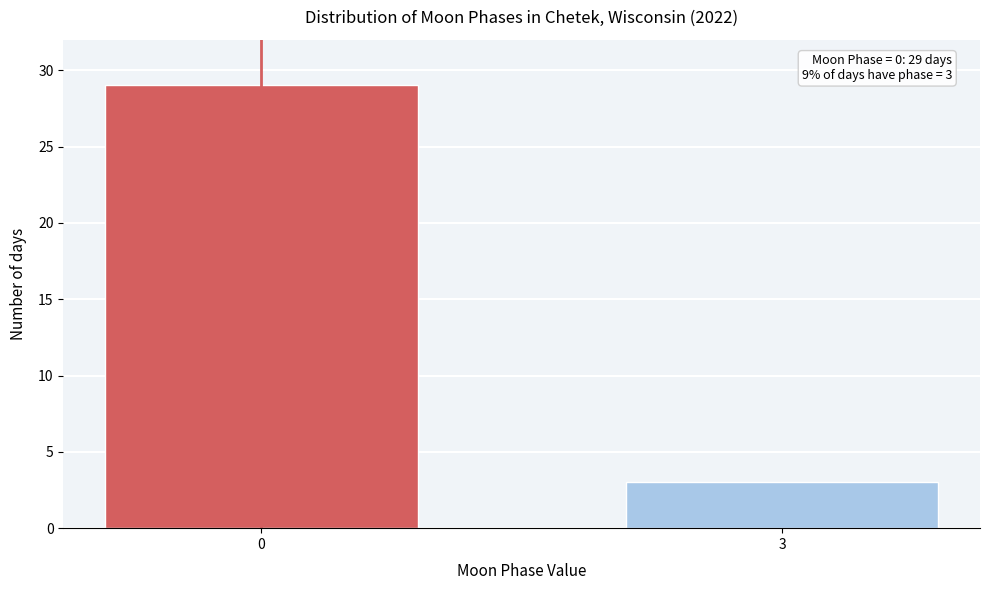

Reading left to right, list all the values displayed in this chart.

0=29	3=3